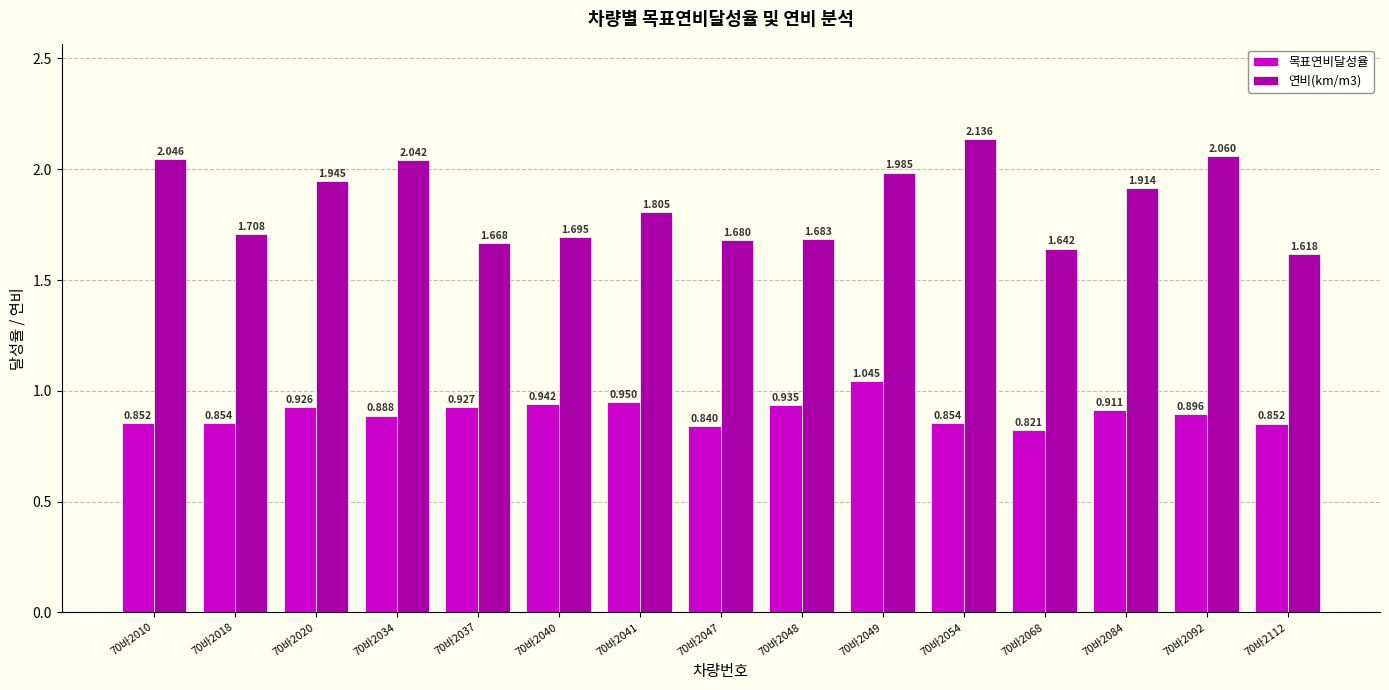

What are all the series names shown in the legend?

목표연비달성율, 연비(km/m3)